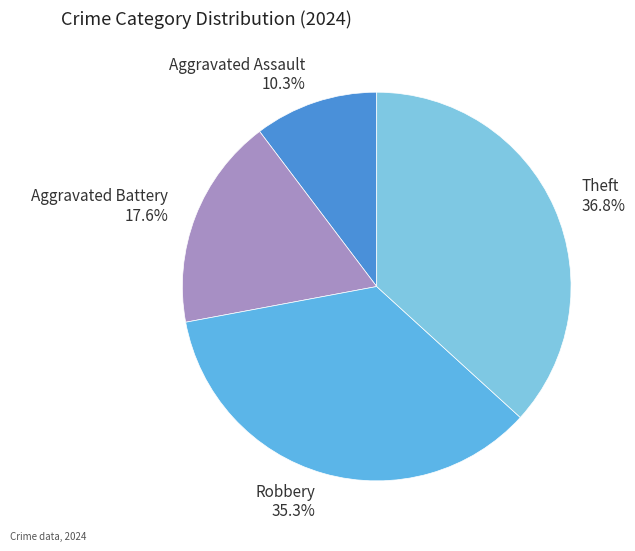

To the nearest percent, what is the difference between the largest and smallest slice percentages?

26%